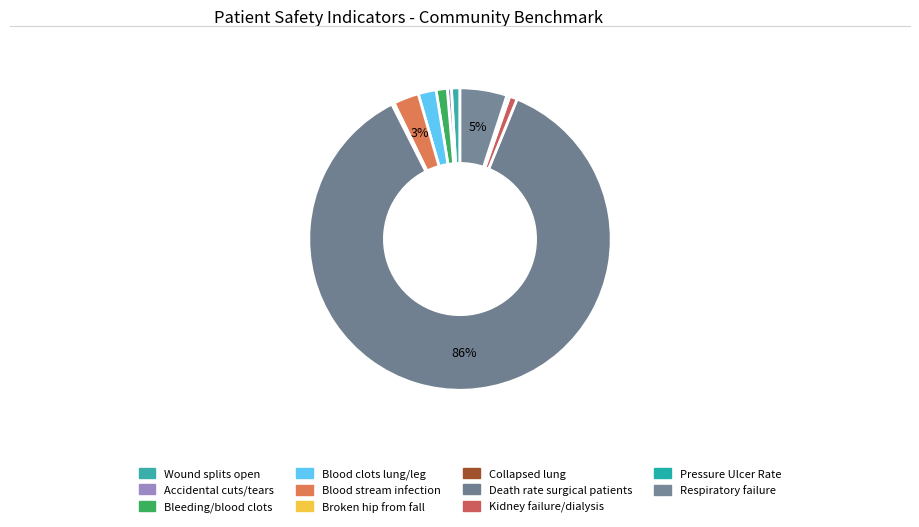

Which category has the smallest portion of the pie?

Collapsed lung that results from medical care